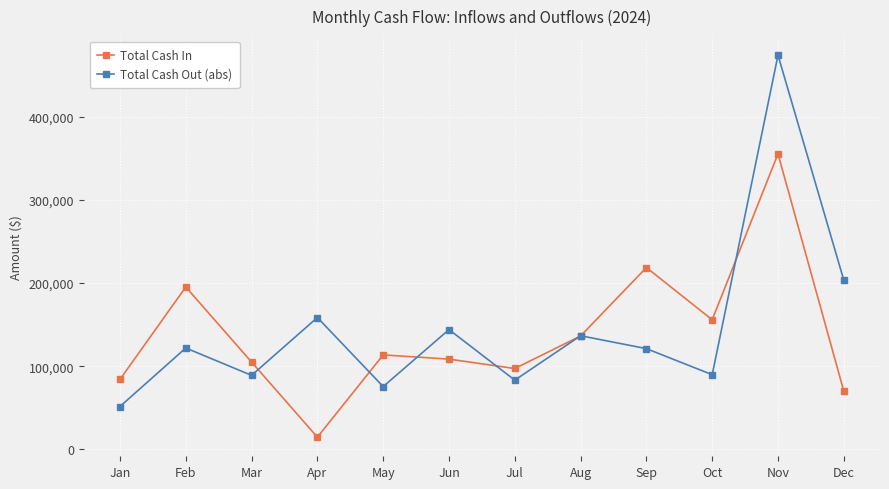

In Total Cash Out (abs), how many points are higher than both neighbors (excluding endpoints)?

5